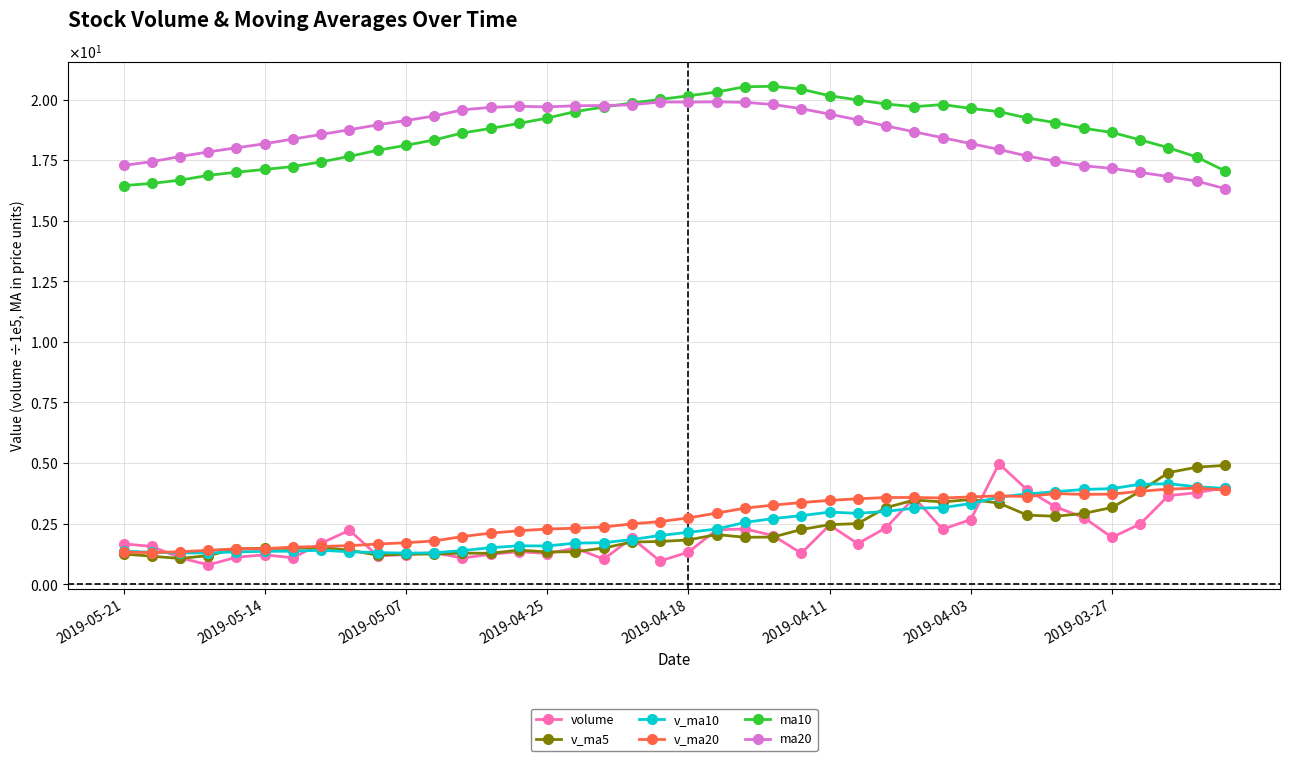

What are all the series names shown in the legend?

volume, v_ma5, v_ma10, v_ma20, ma10, ma20